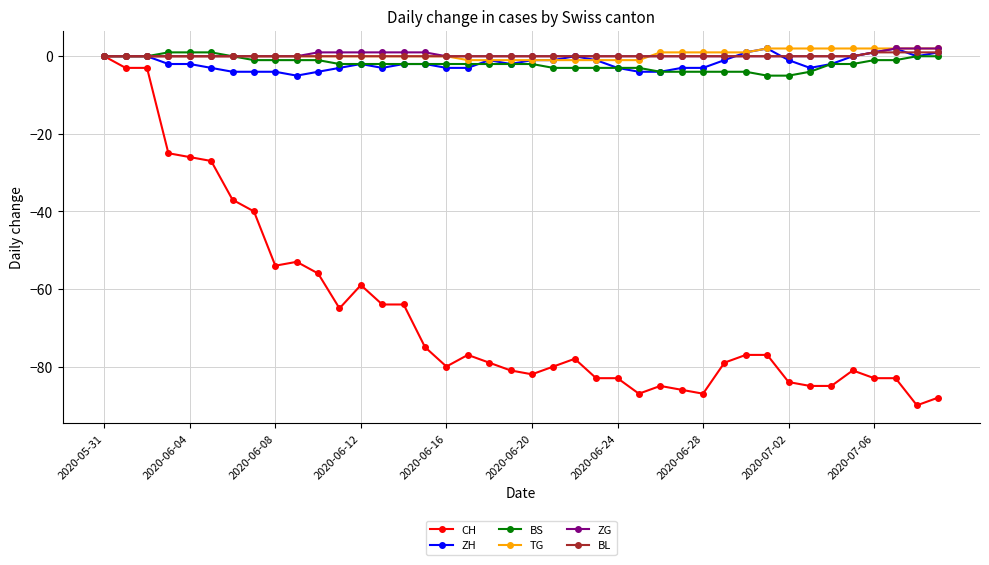

Which series has the largest range (max minus min)?

CH